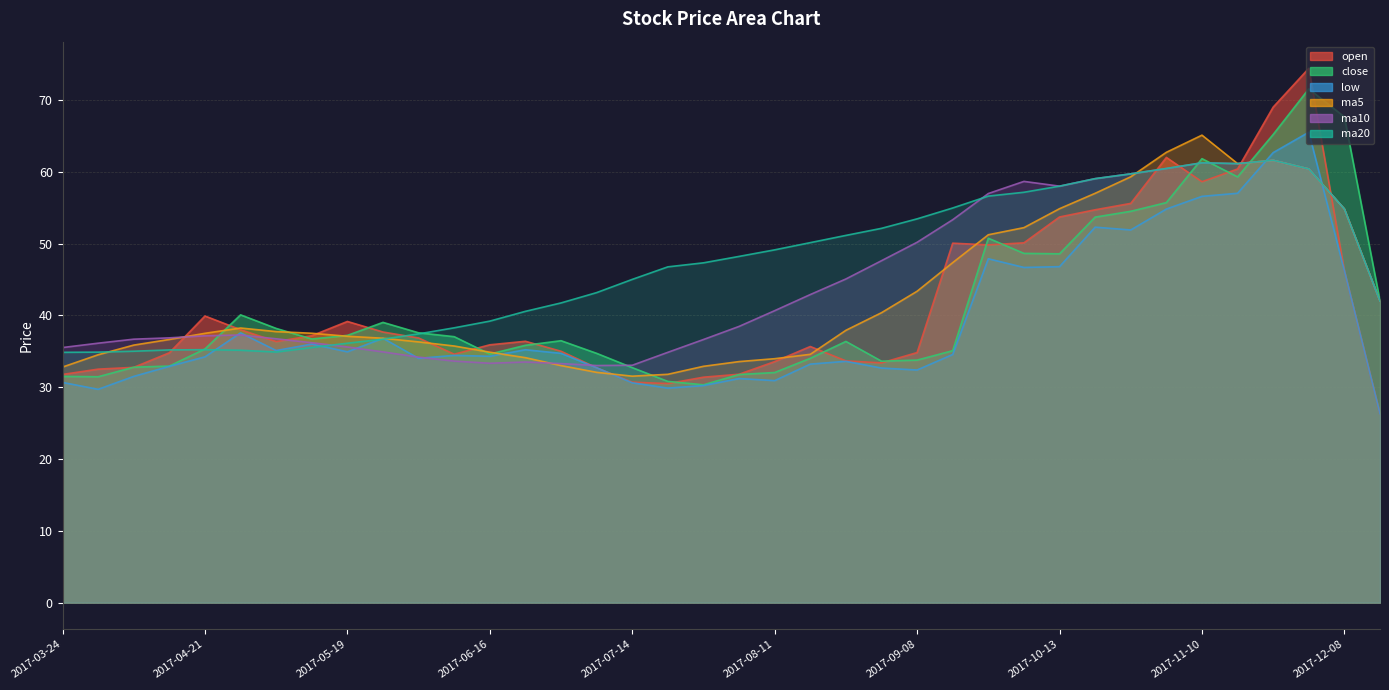

Is it true that open equals 30.5 at 2017-07-21?

True